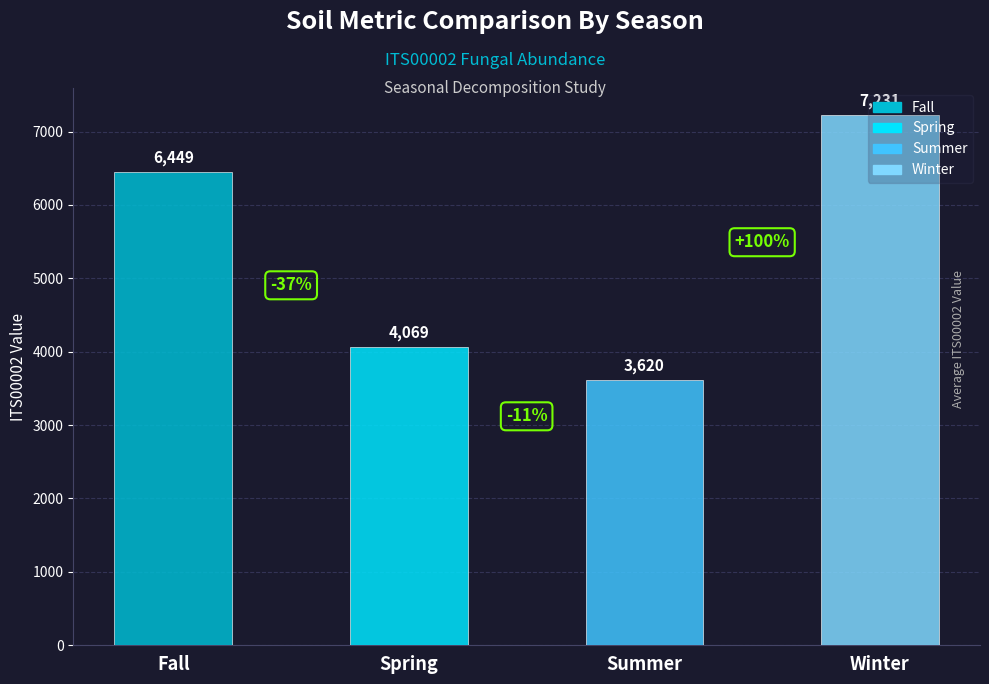

What is the approximate value at Fall?

6449.1